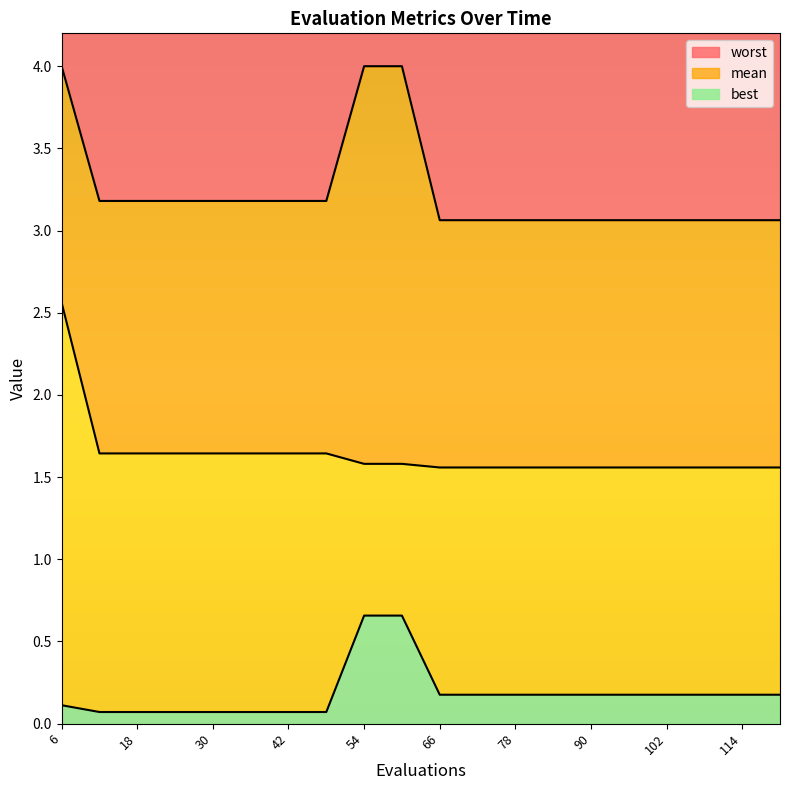

How many series are shown in this chart?

3